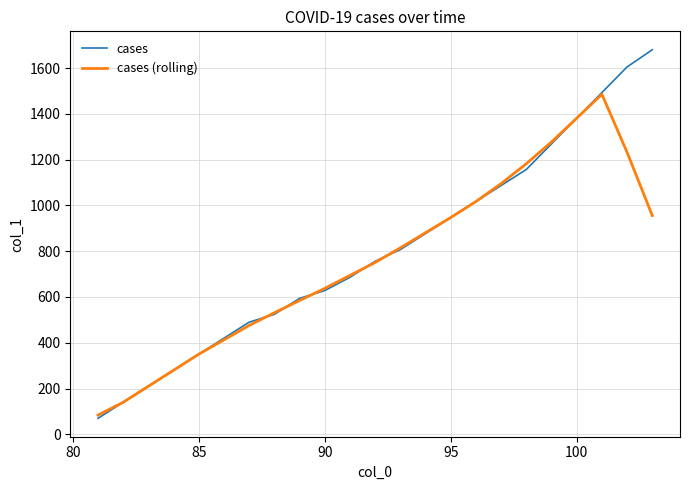

Which series has the largest range (max minus min)?

cases